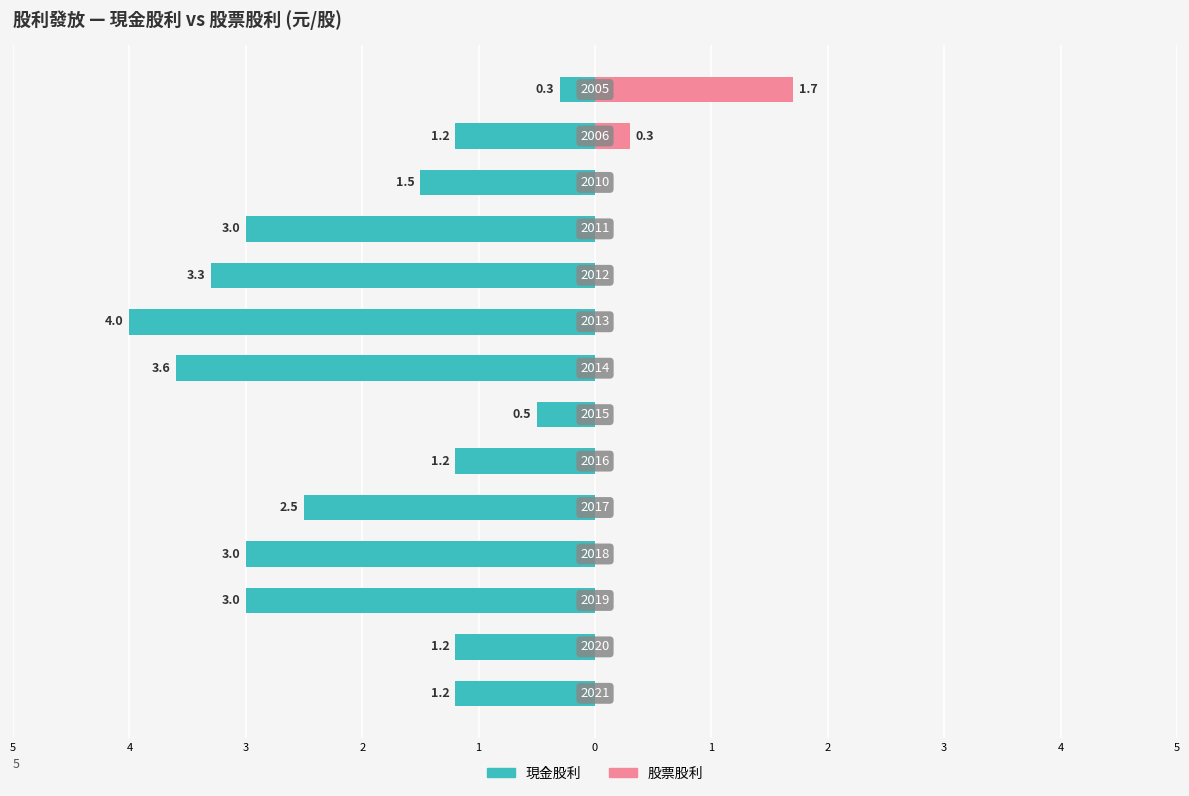

What are all the series names shown in the legend?

現金股利, 股票股利